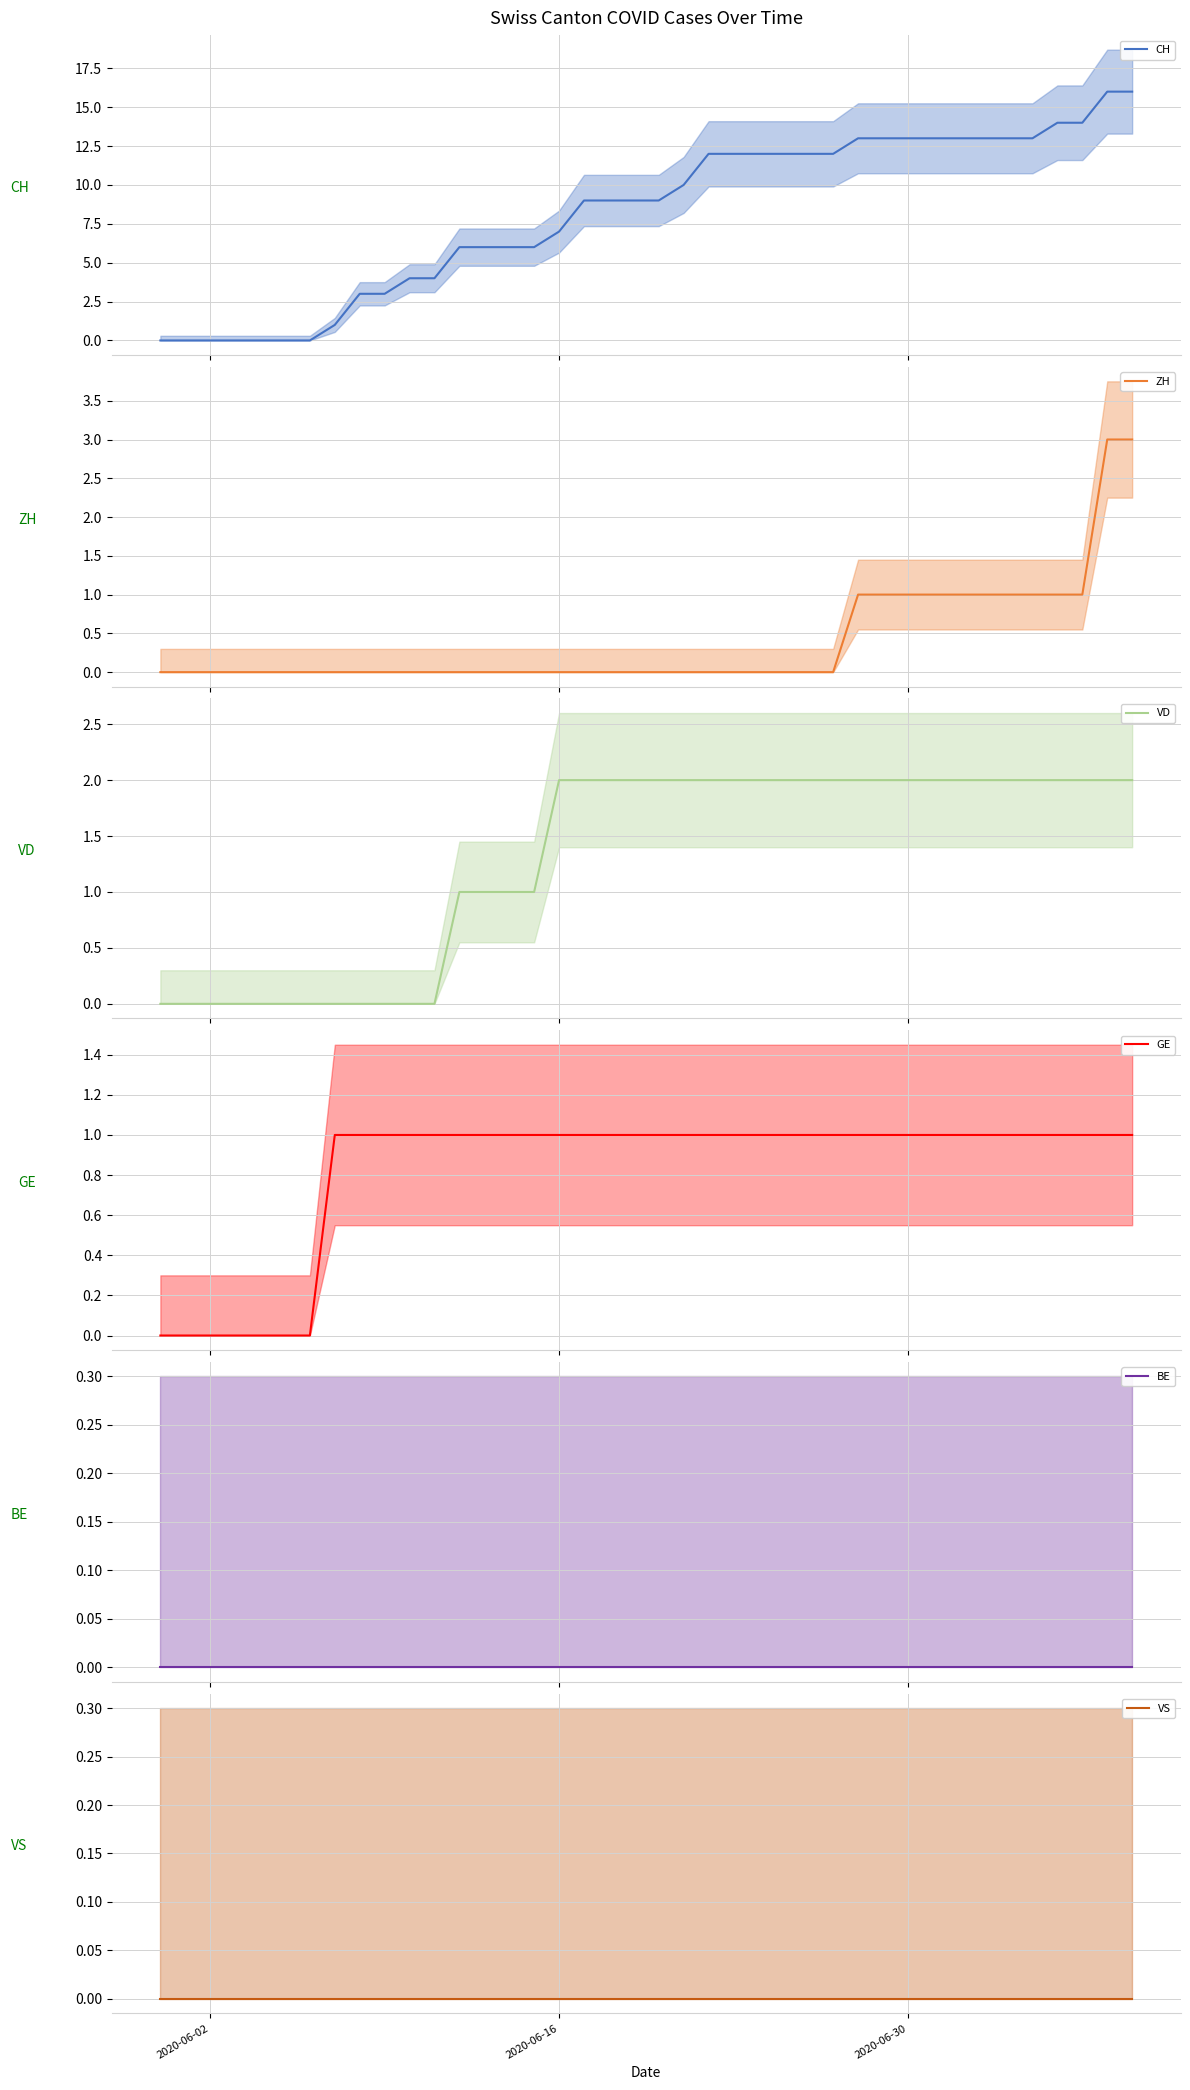

Where is CH nearest to the value 8?

2020-06-16